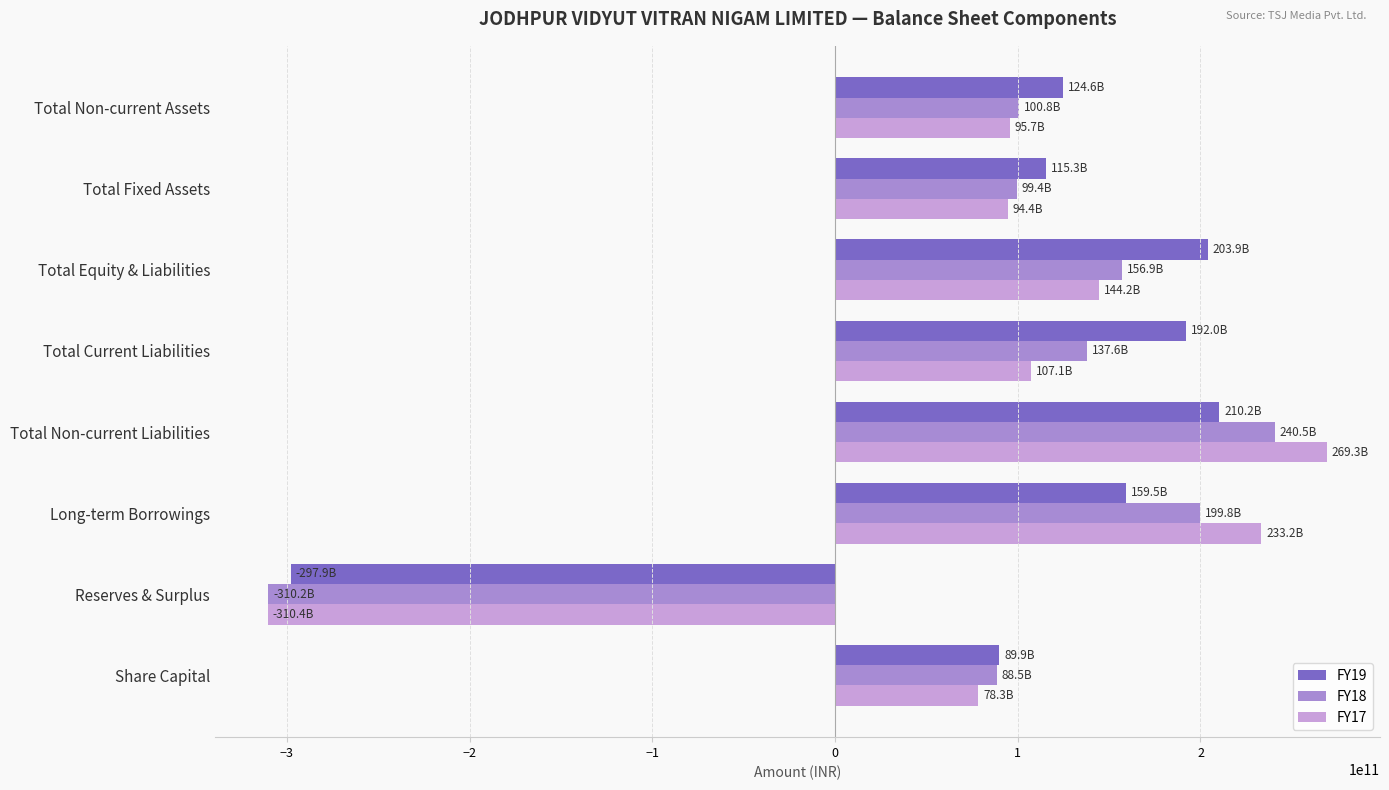

How many negative values does the FY19 series have?

1